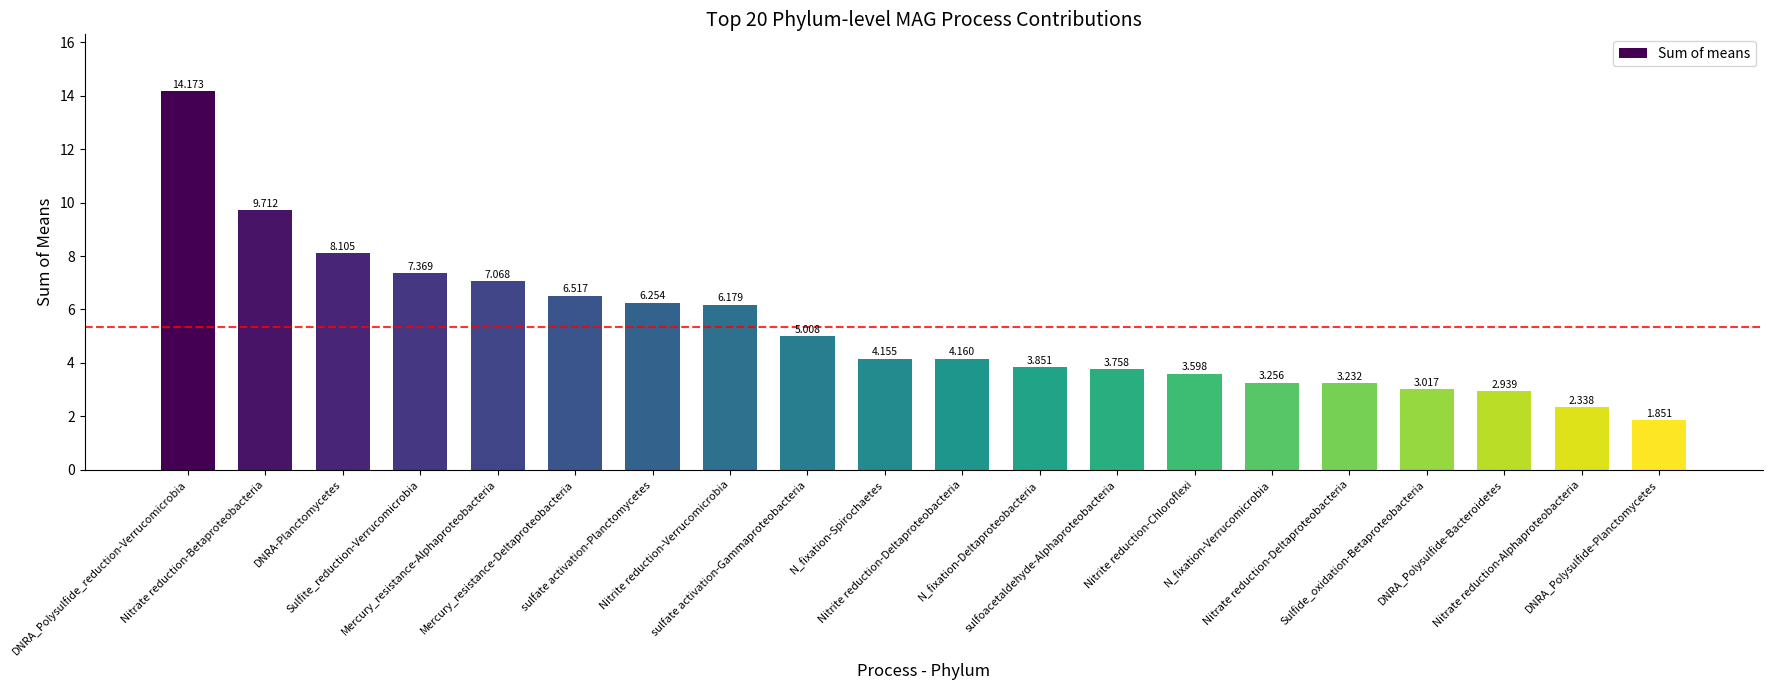

What is the value of the 13th bar from the left?

3.8